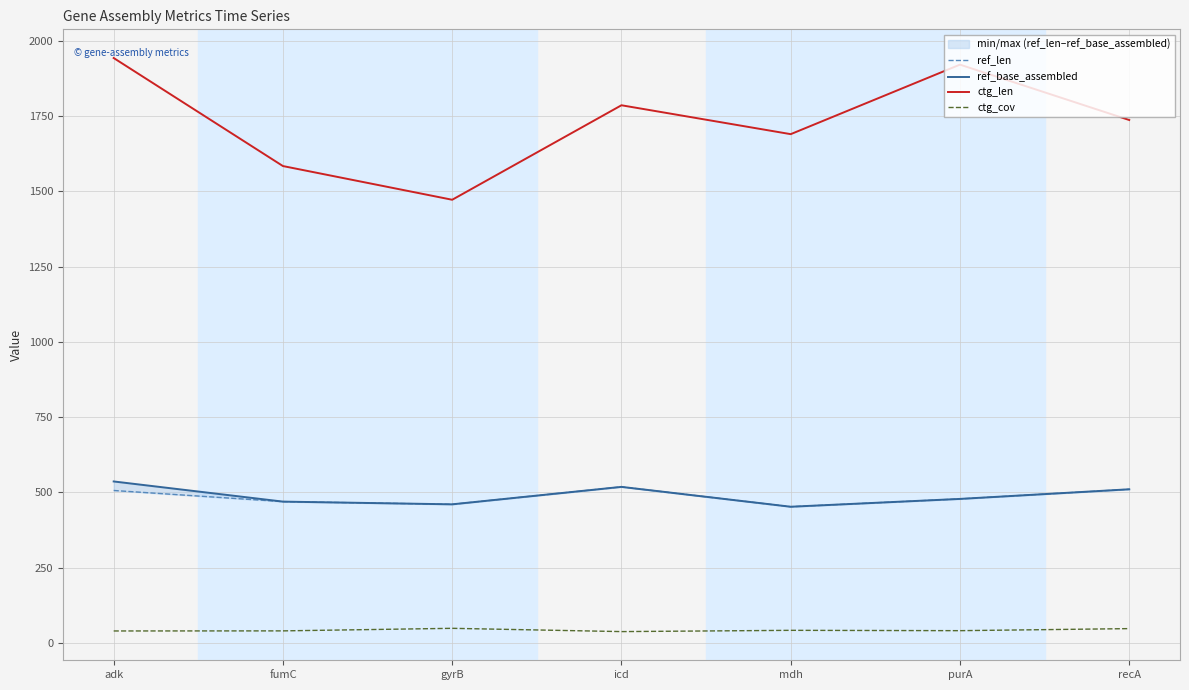

List the labels in order of ctg_len value, smallest first.

gyrB, fumC, mdh, recA, icd, purA, adk